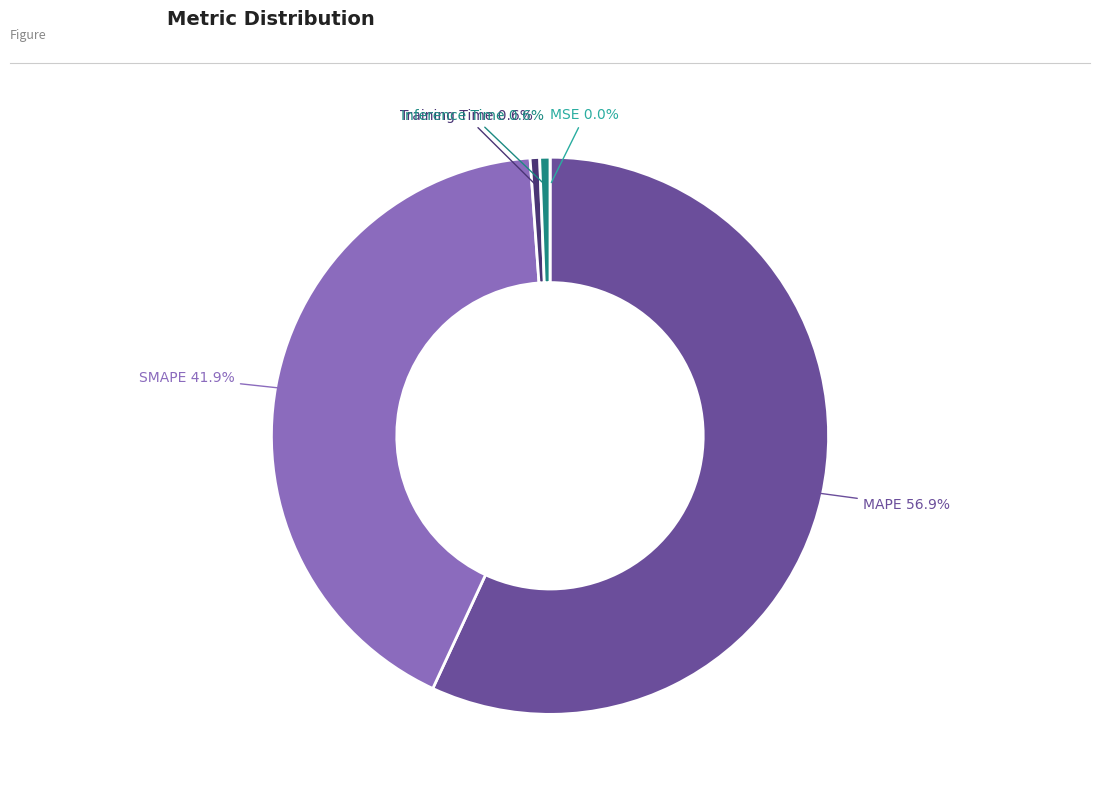

Combined, do Inference Time and Training Time account for over 50%?

No